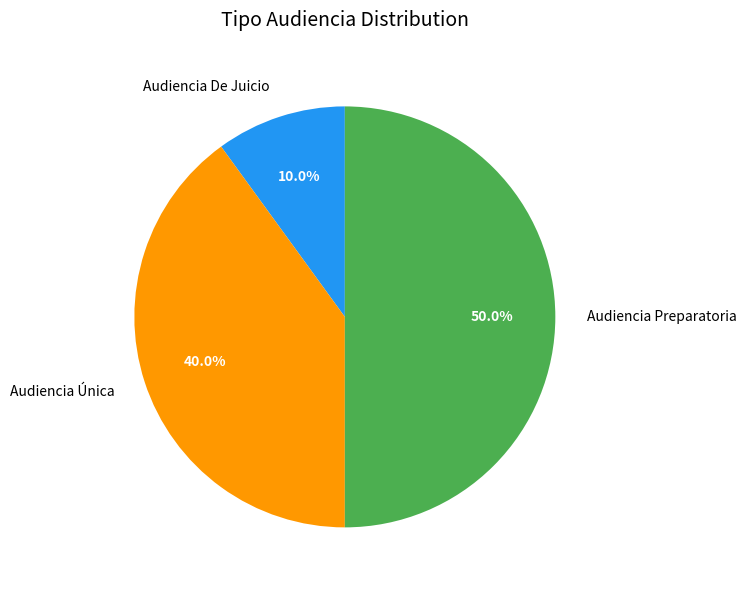

The Audiencia De Juicio slice represents 10% of the pie. True or false?

True